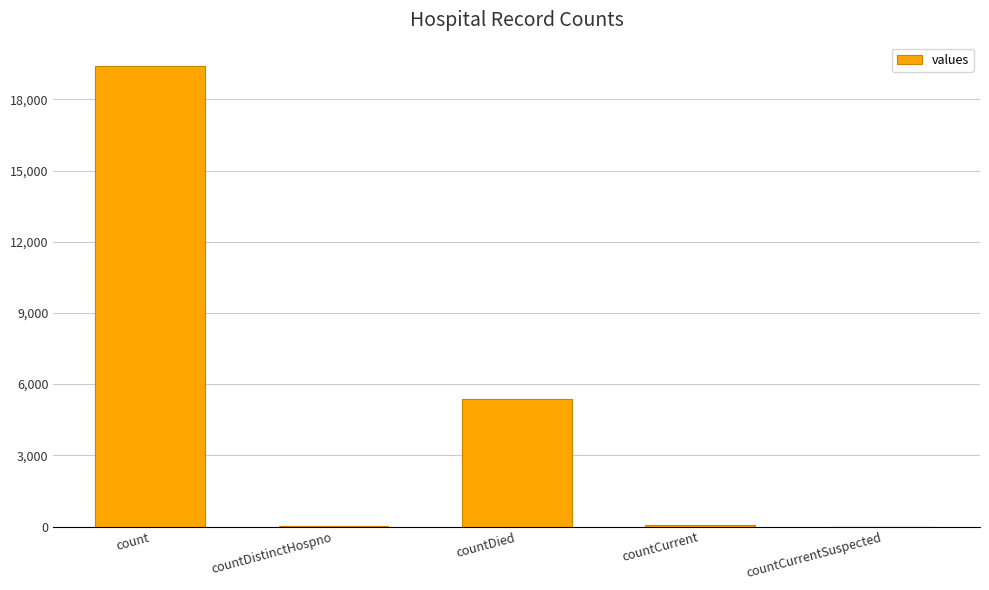

At which category does the chart reach its peak across all series?

count